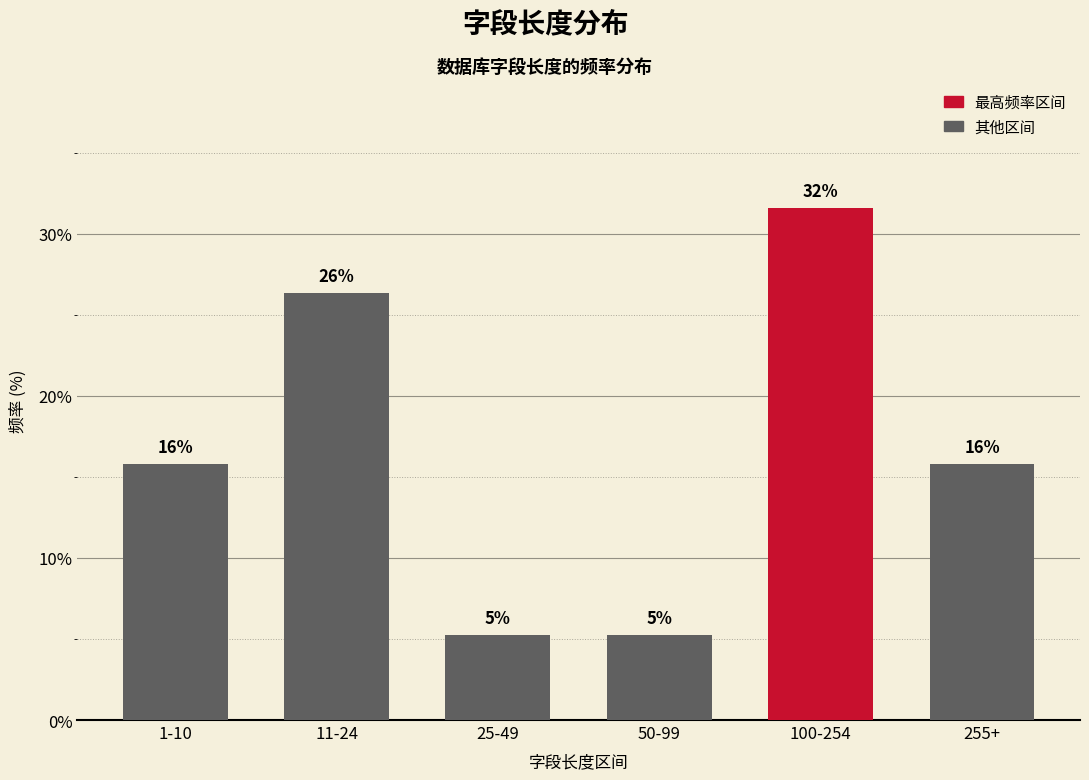

How many bars are there in total?

6